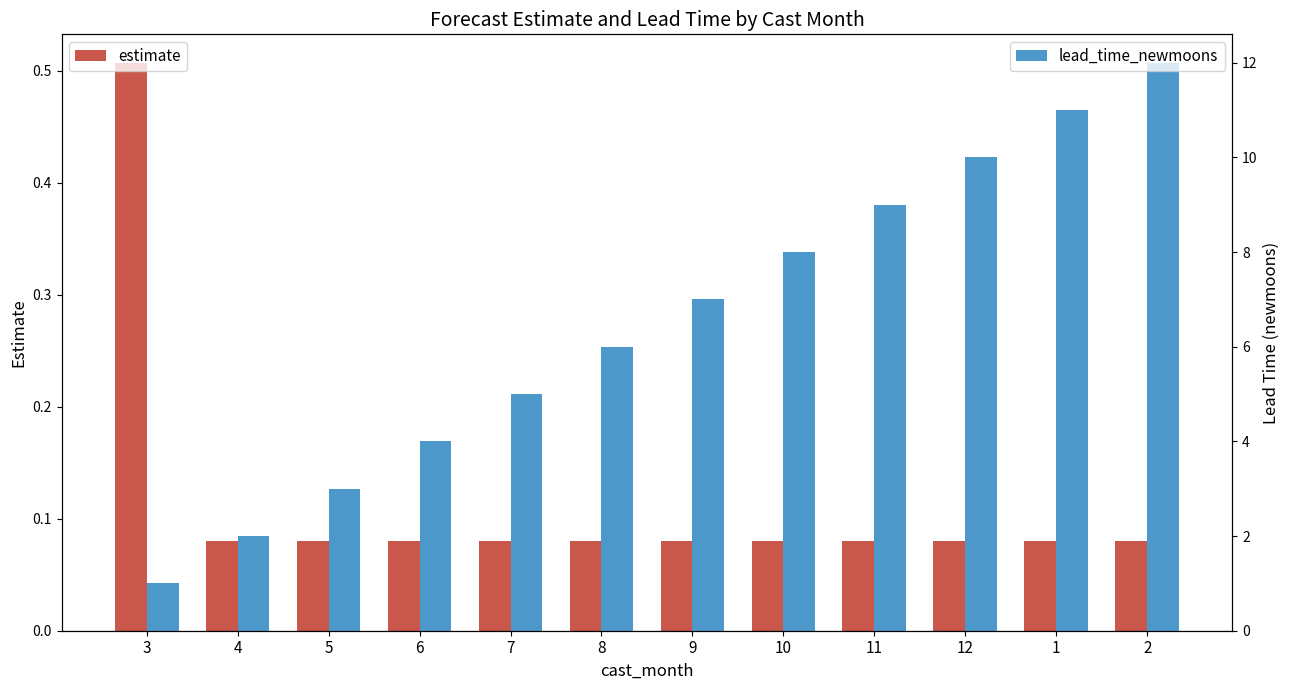

List the series in order of their peak value, highest first.

lead_time_newmoons, estimate